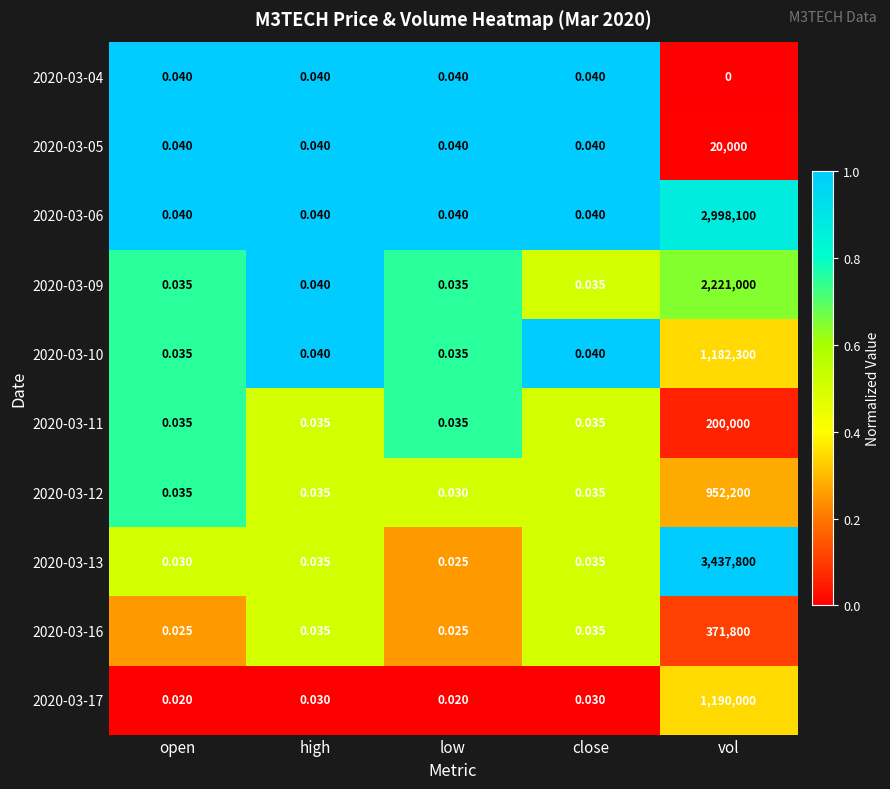

How many data points does each series have?

5